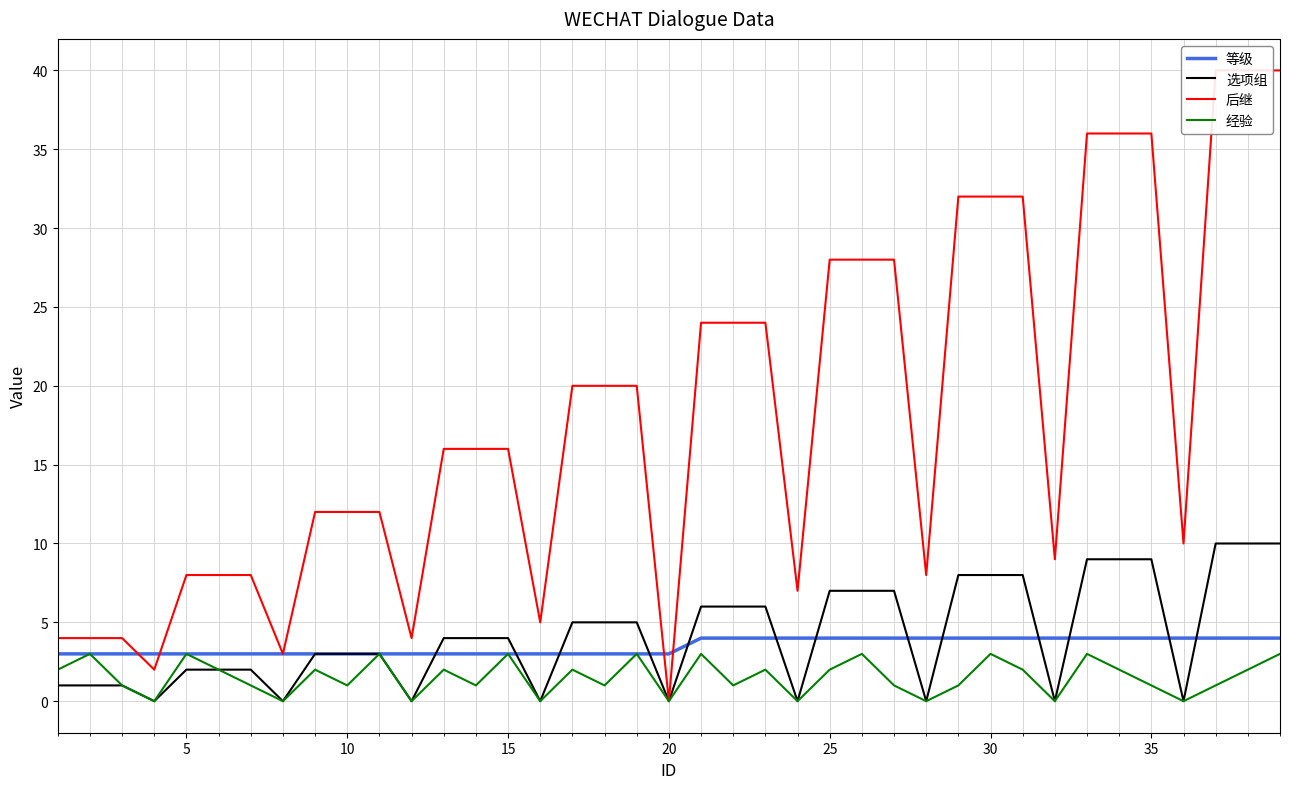

The value of 等级 at 15 is 3. True or false?

True